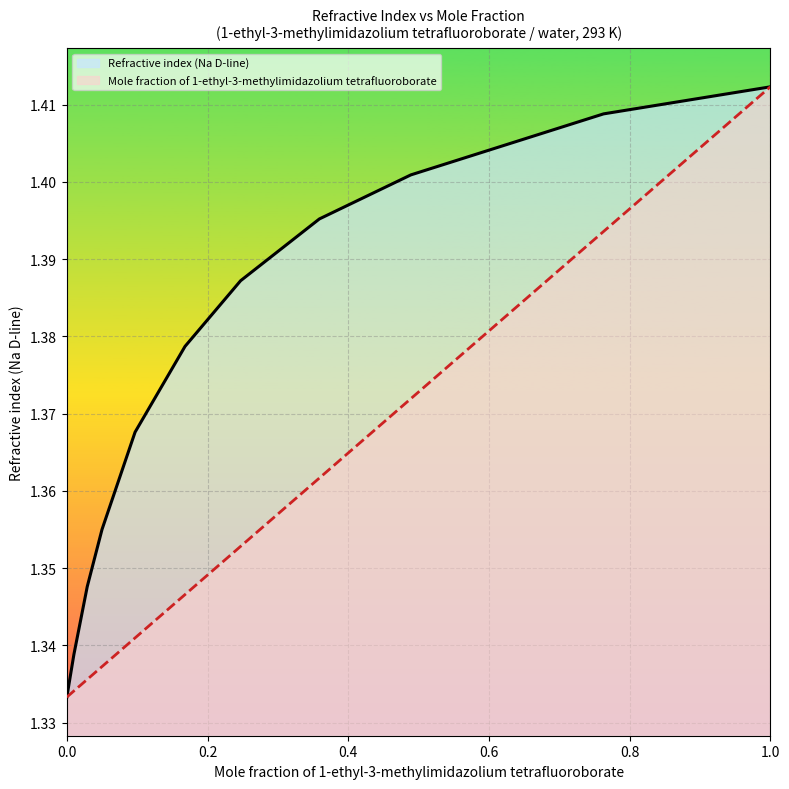

Rank the categories by Refractive index (Na D-line) value from highest to lowest.

1.0, 0.763, 0.489, 0.359, 0.247, 0.168, 0.097, 0.05, 0.029, 0.01, 0